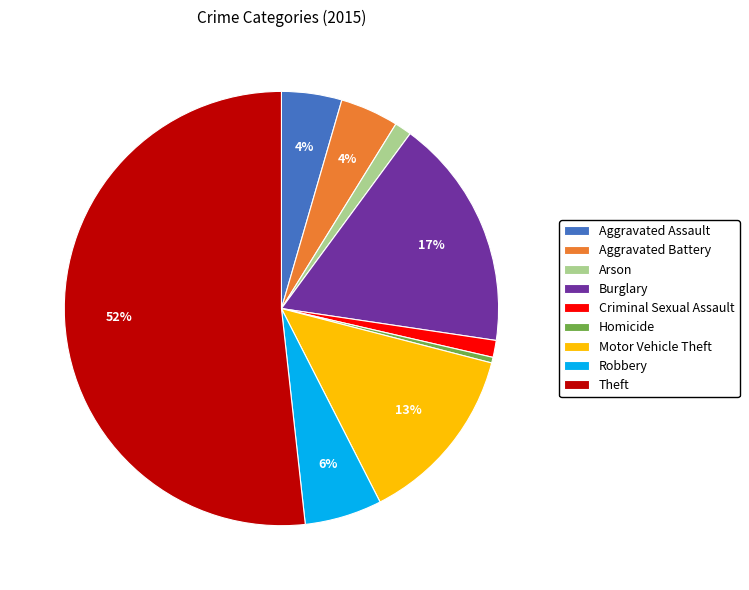

What percentage is the Robbery slice, to the nearest percent?

6%